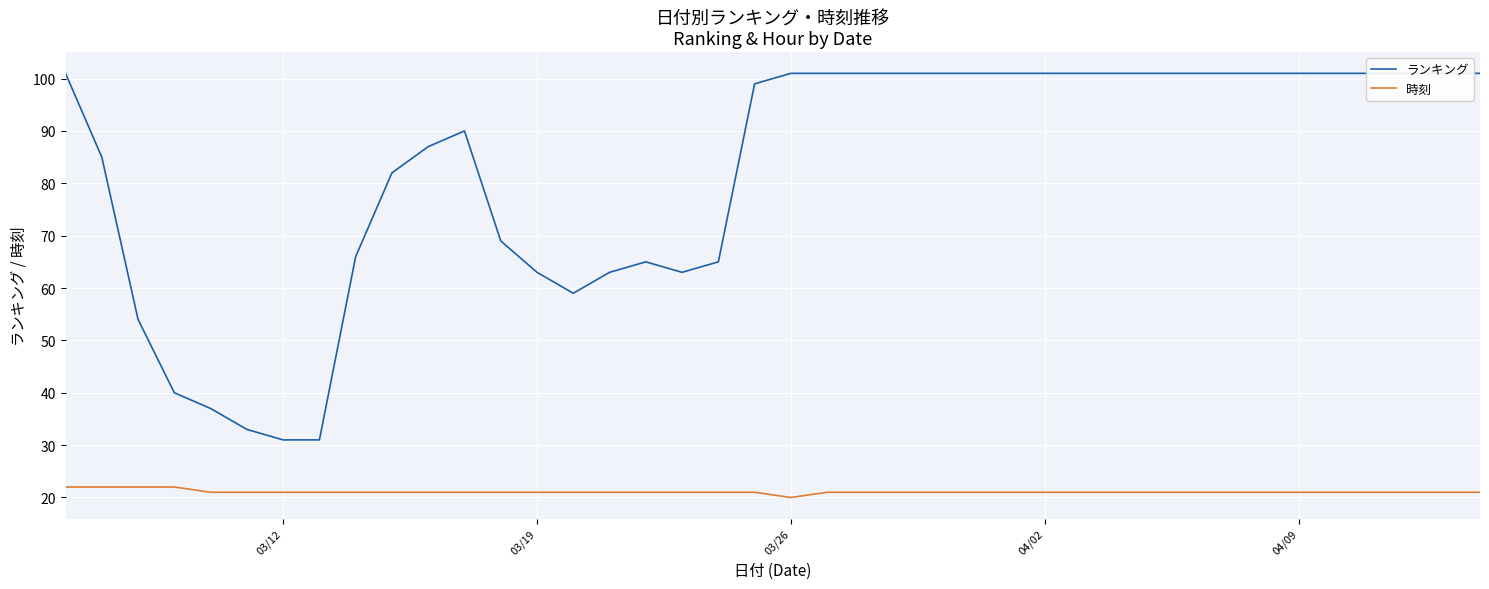

How many interior local valleys does the ランキング series have?

2